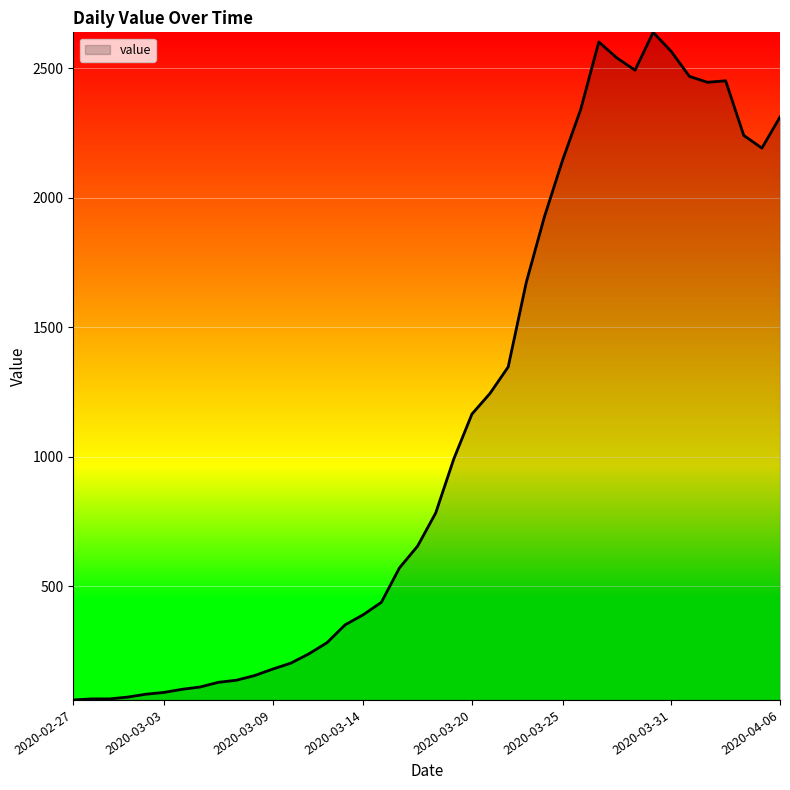

What is the difference between the maximum and minimum values?

2578